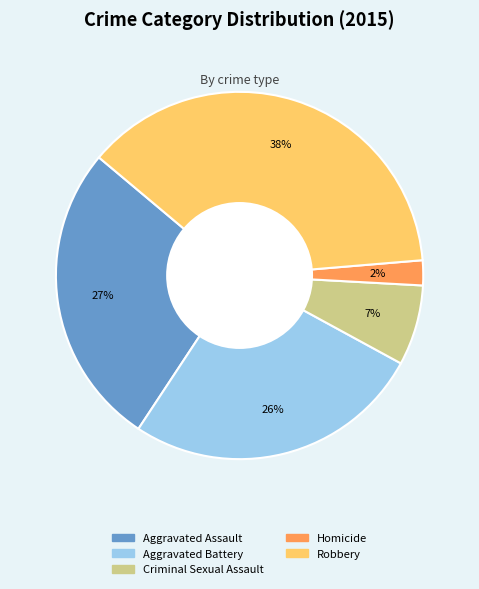

Does any single category account for the majority?

No